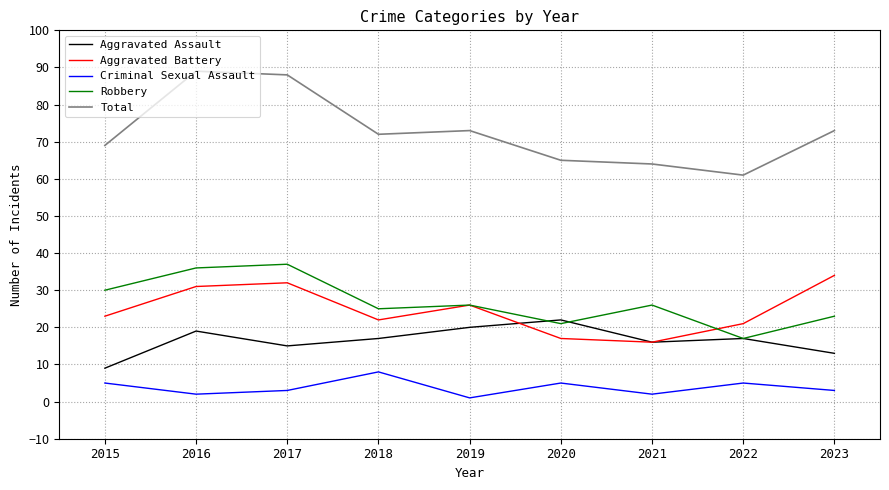

True or false: Aggravated Battery and Criminal Sexual Assault cross at least once.

False